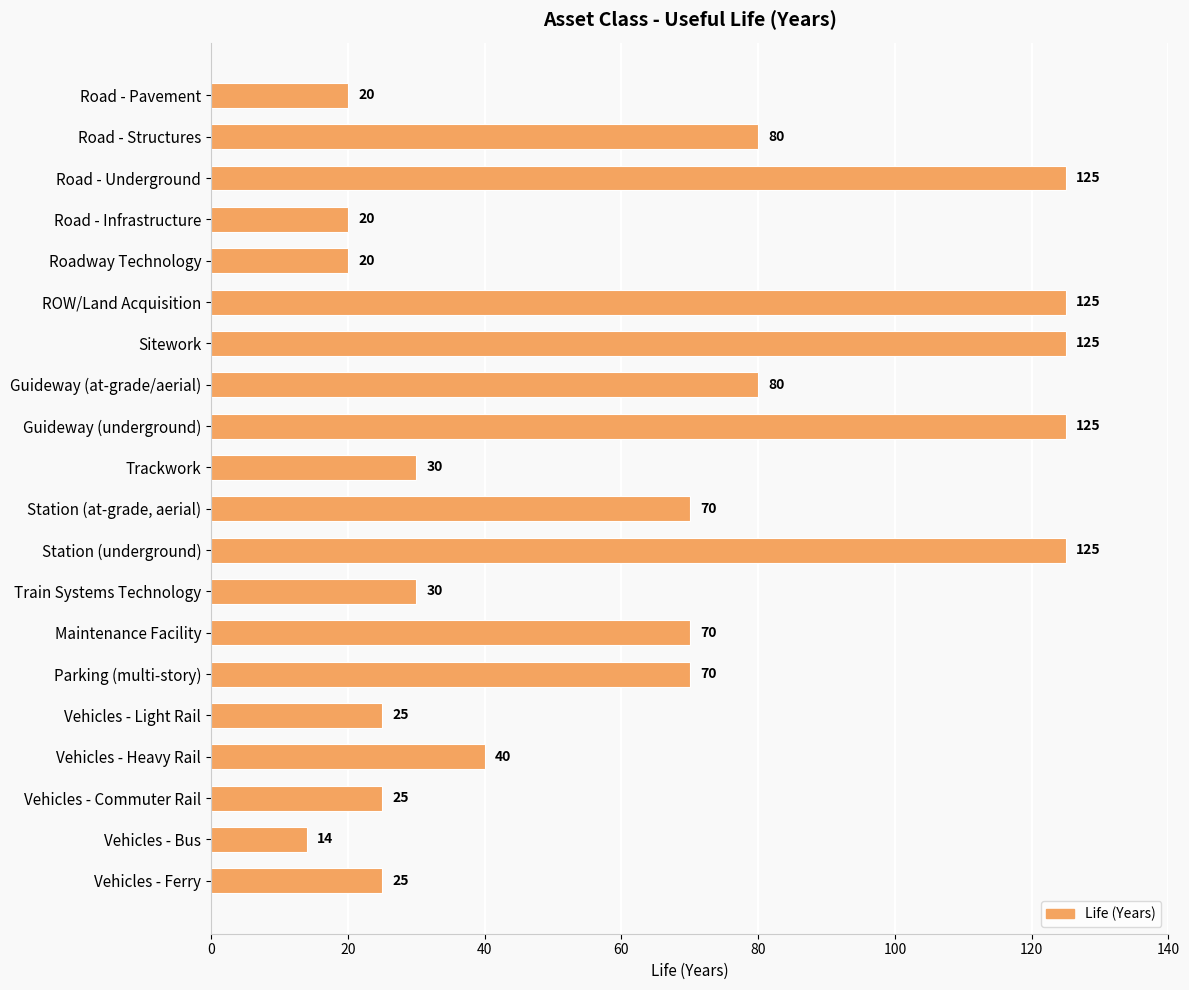

Reading top to bottom, transcribe all the data shown in this chart.

Road - Pavement=20	Road - Structures=80	Road - Underground=125	Road - Infrastructure=20	Roadway Technology=20	ROW/Land Acquisition=125	Sitework=125	Guideway (at-grade/aerial)=80	Guideway (underground)=125	Trackwork=30	Station (at-grade, aerial)=70	Station (underground)=125	Train Systems Technology=30	Maintenance Facility=70	Parking (multi-story)=70	Vehicles - Light Rail=25	Vehicles - Heavy Rail=40	Vehicles - Commuter Rail=25	Vehicles - Bus=14	Vehicles - Ferry=25